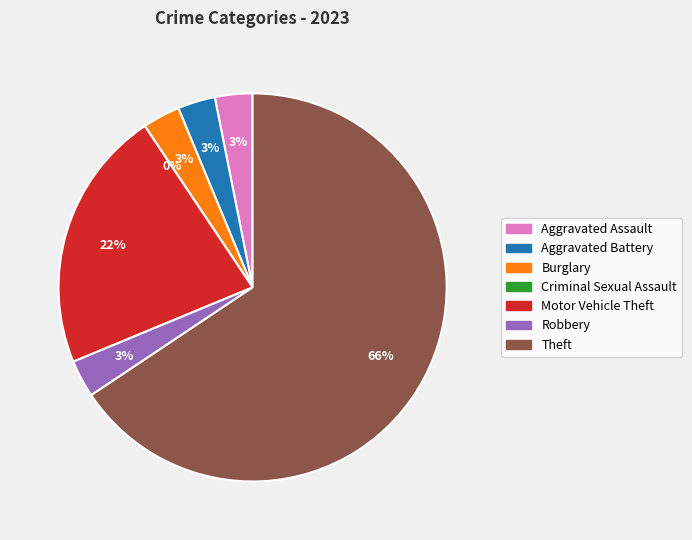

Which slice is the smallest?

Criminal Sexual Assault